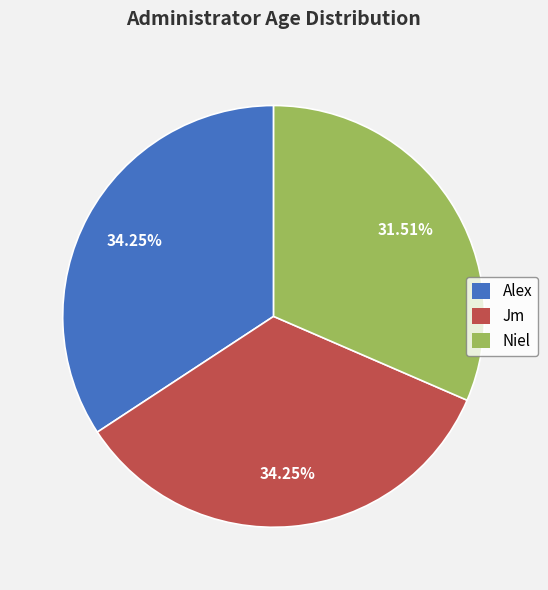

The Niel slice represents 40% of the pie. True or false?

False